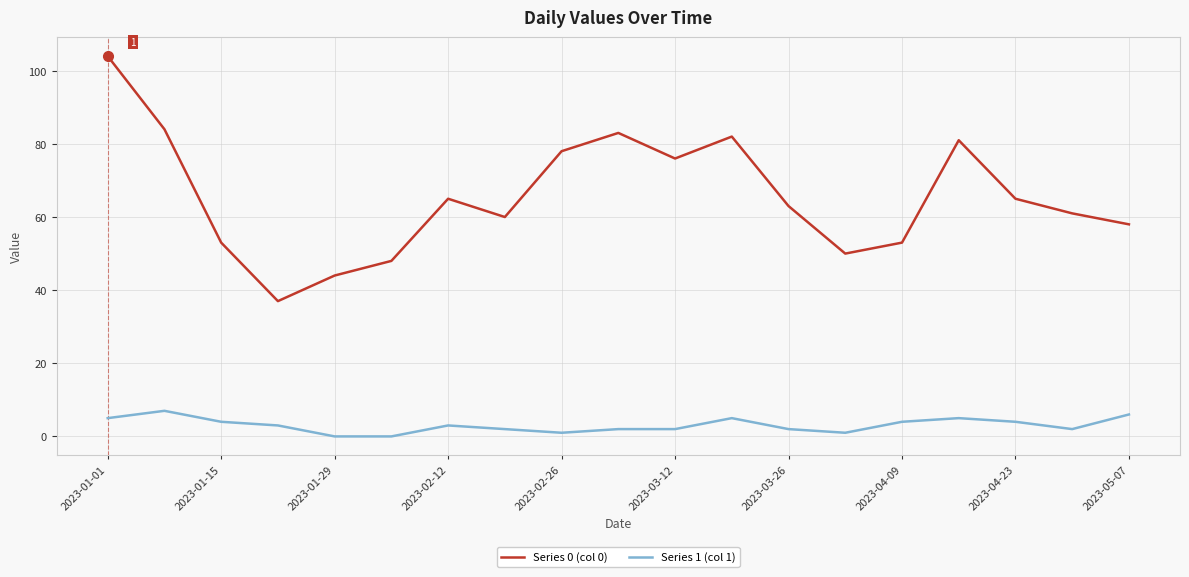

True or false: Series 1 (col 1) and Series 0 (col 0) cross at least once.

False